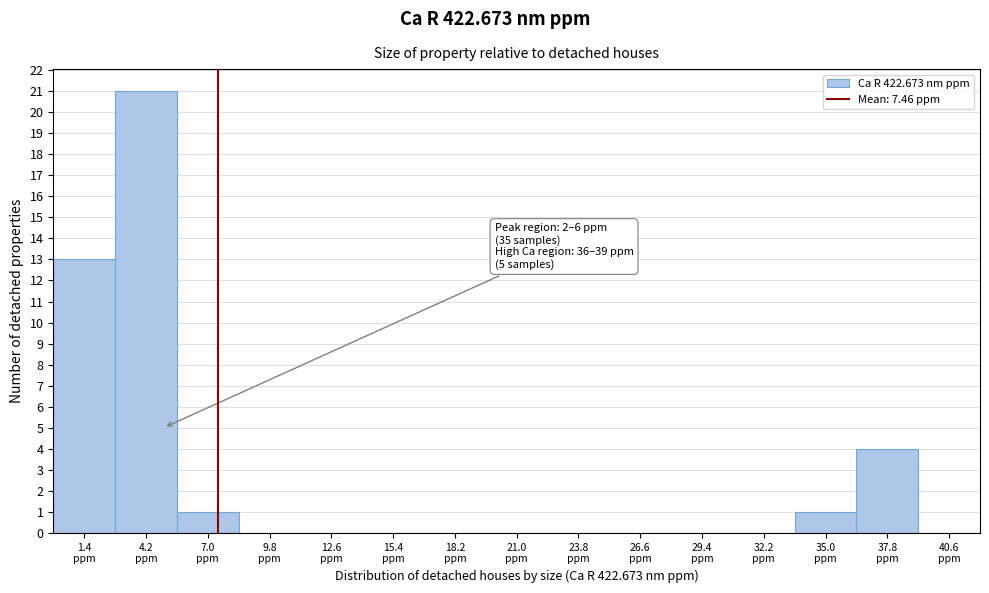

Which range on the x-axis has the tallest bar?

2.8 to 5.6